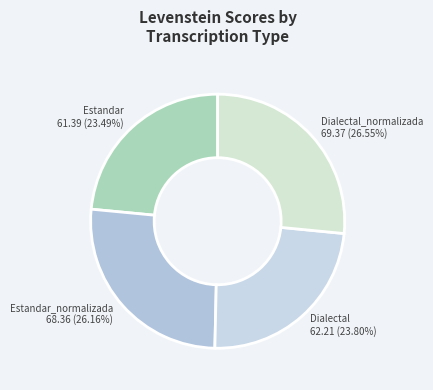

To the nearest percent, what is the combined percentage of Estandar and Estandar_normalizada?

50%